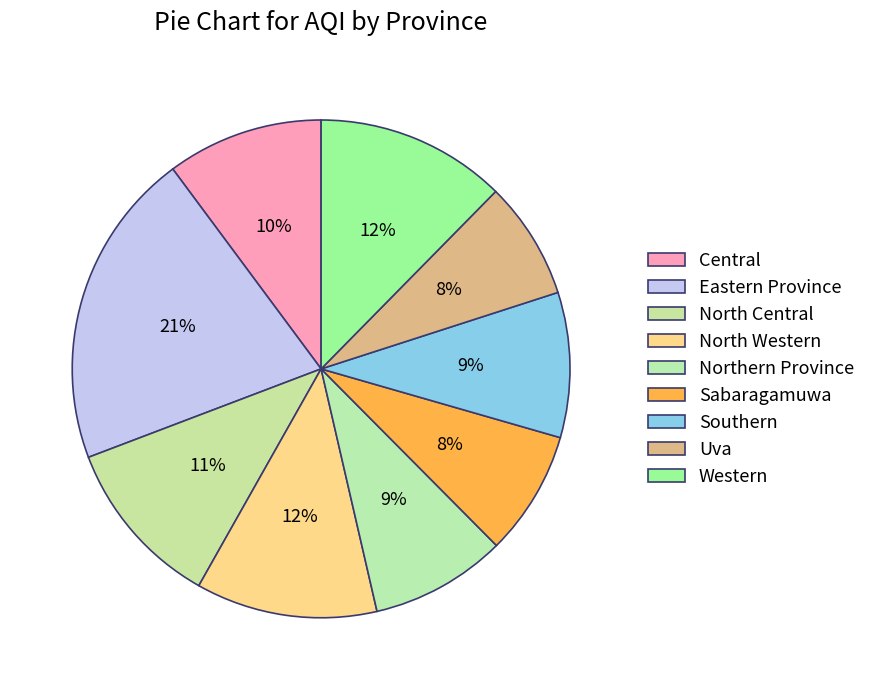

Count the number of slices in the pie.

9